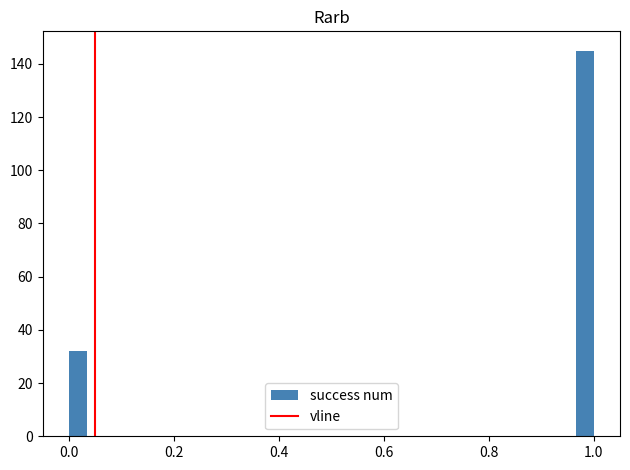

Around what value on the x-axis is the tallest bar? Give the approximate position of its centre, as read against the axis.

0.98